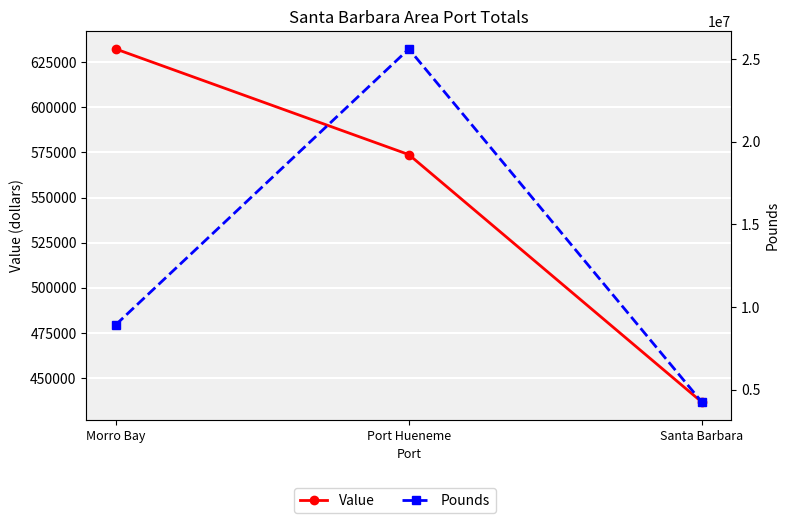

Which series has the largest total across all categories?

Pounds